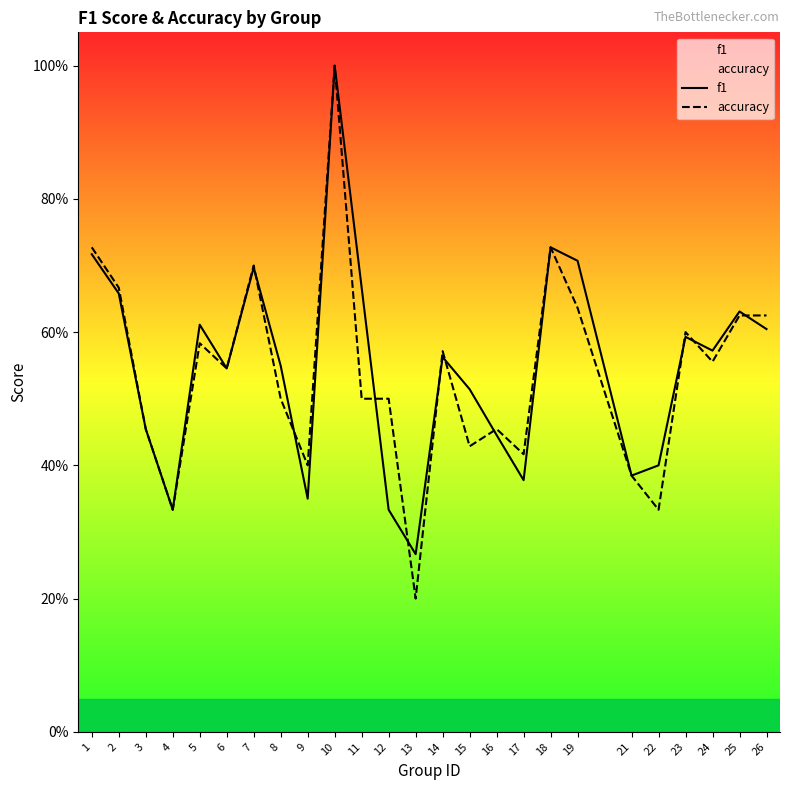

True or false: accuracy and f1 cross at least once.

True